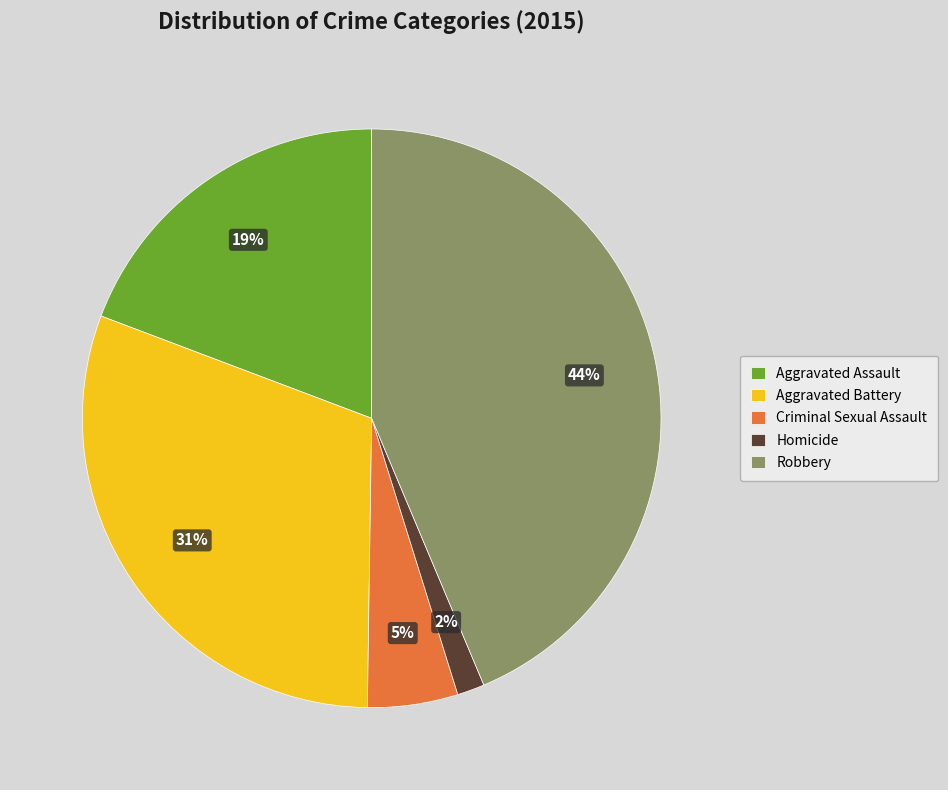

To the nearest percent, what portion does Aggravated Battery represent?

31%